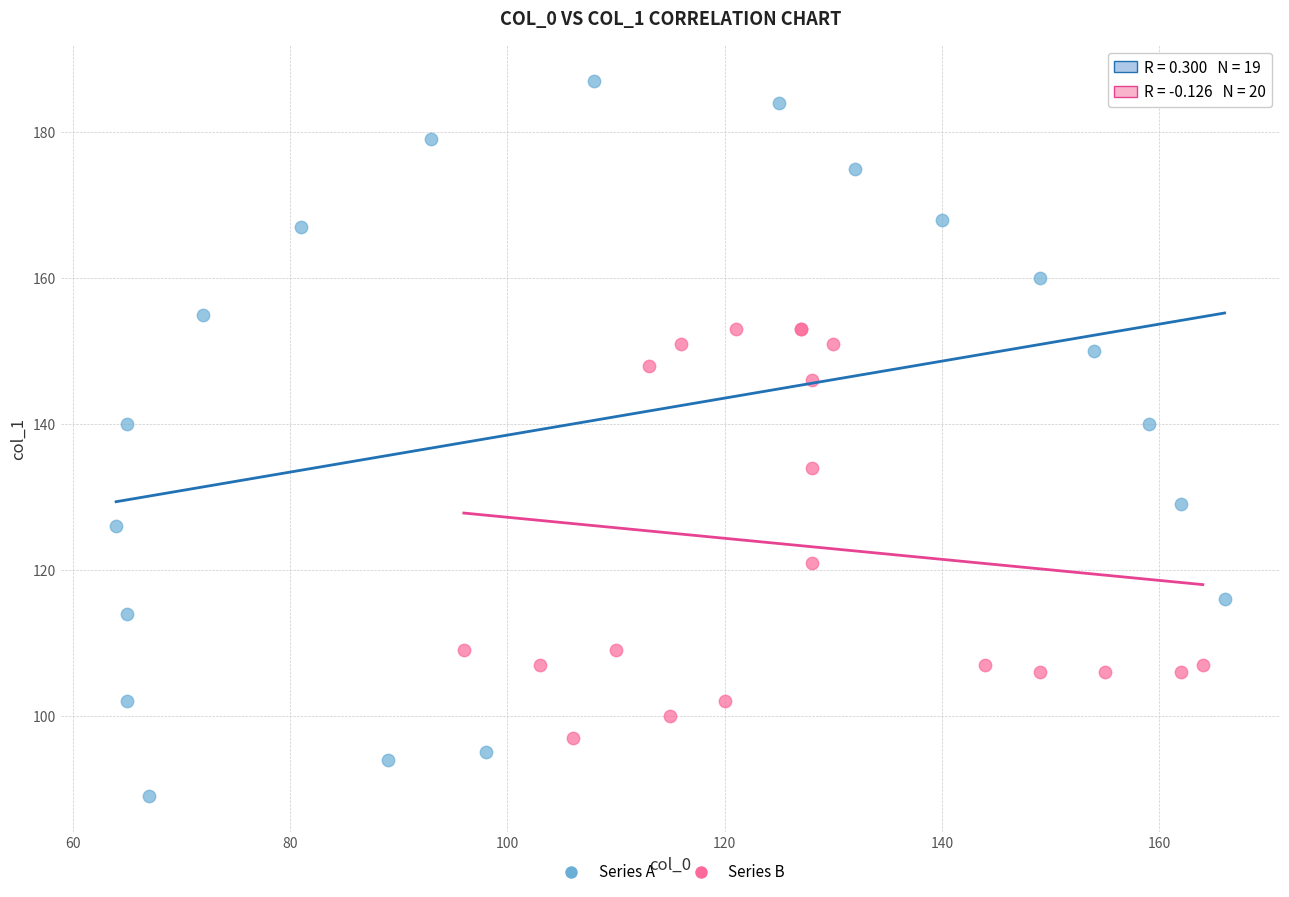

Which series reaches the minimum Y coordinate?

Series A